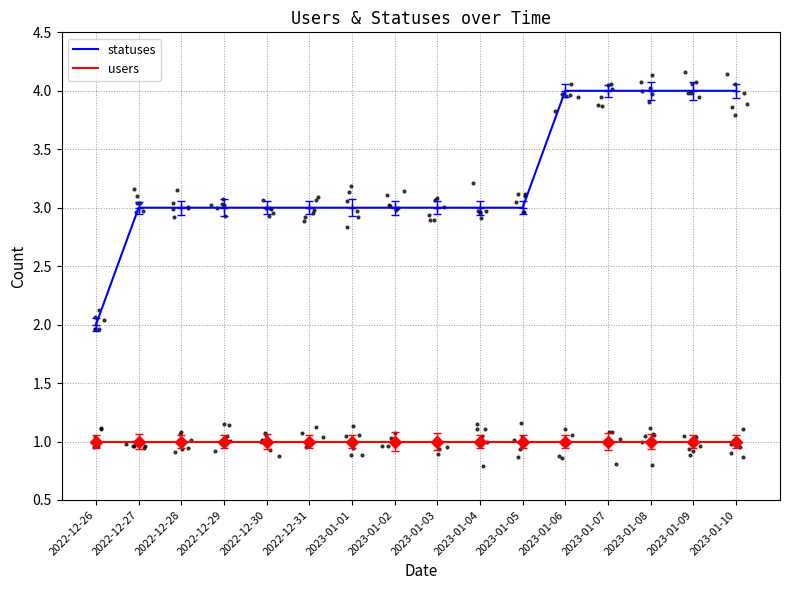

Which series contains the lowest Y value?

users